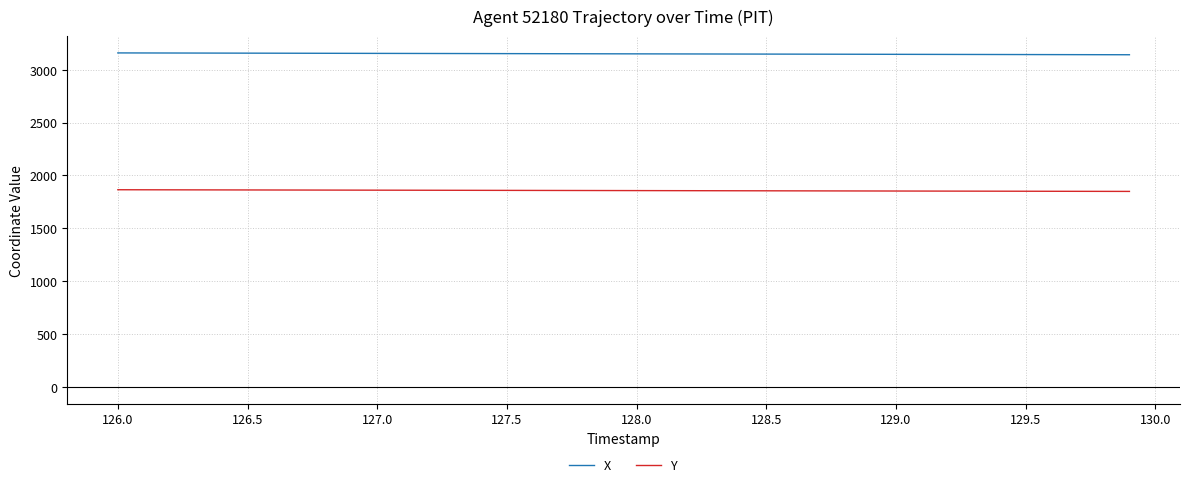

What is the minimum value shown in the chart?

1848.9